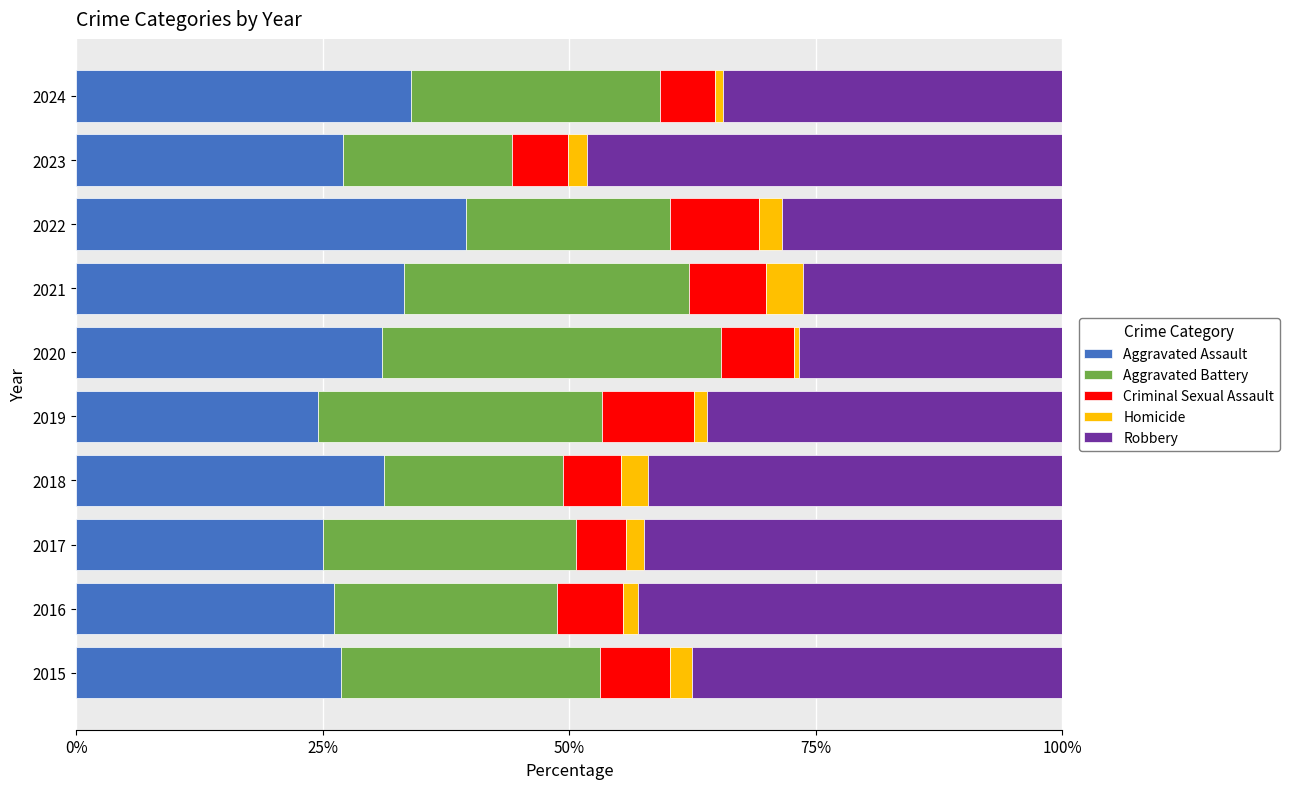

The value of Aggravated Assault at 2018 is 16.2. True or false?

False